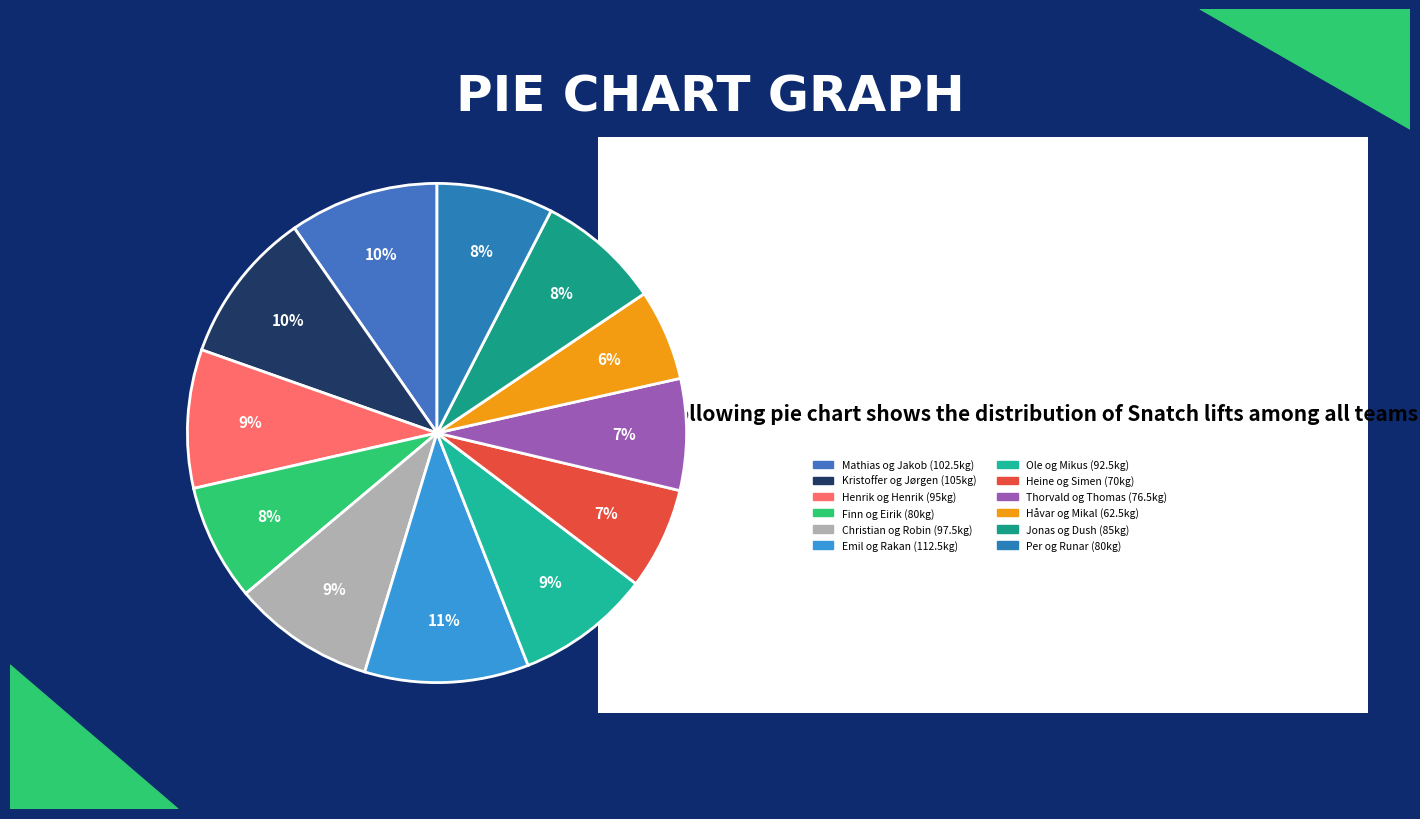

How many segments does this pie chart have?

12